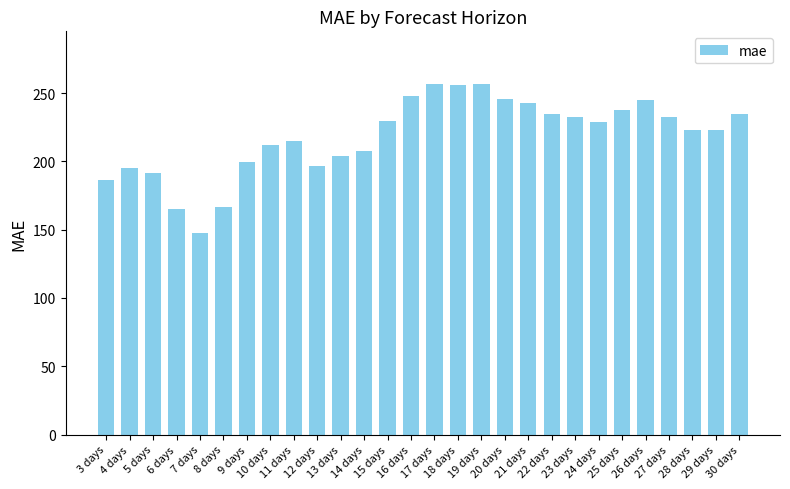

How many bars are there in total?

28